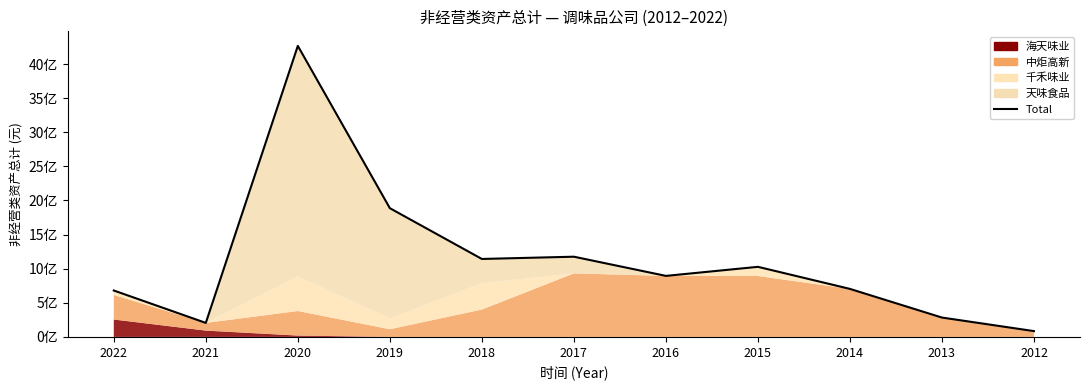

How many data points does each series have?

11